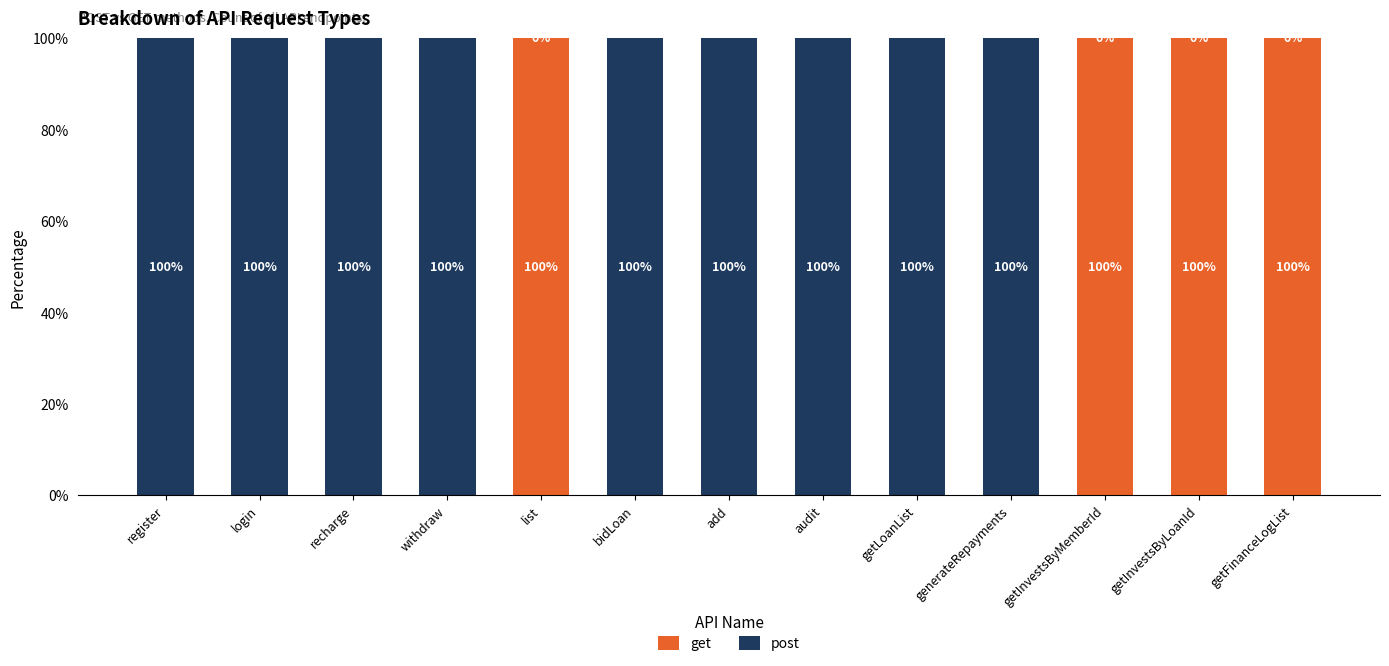

What is the average value of the get series?

31